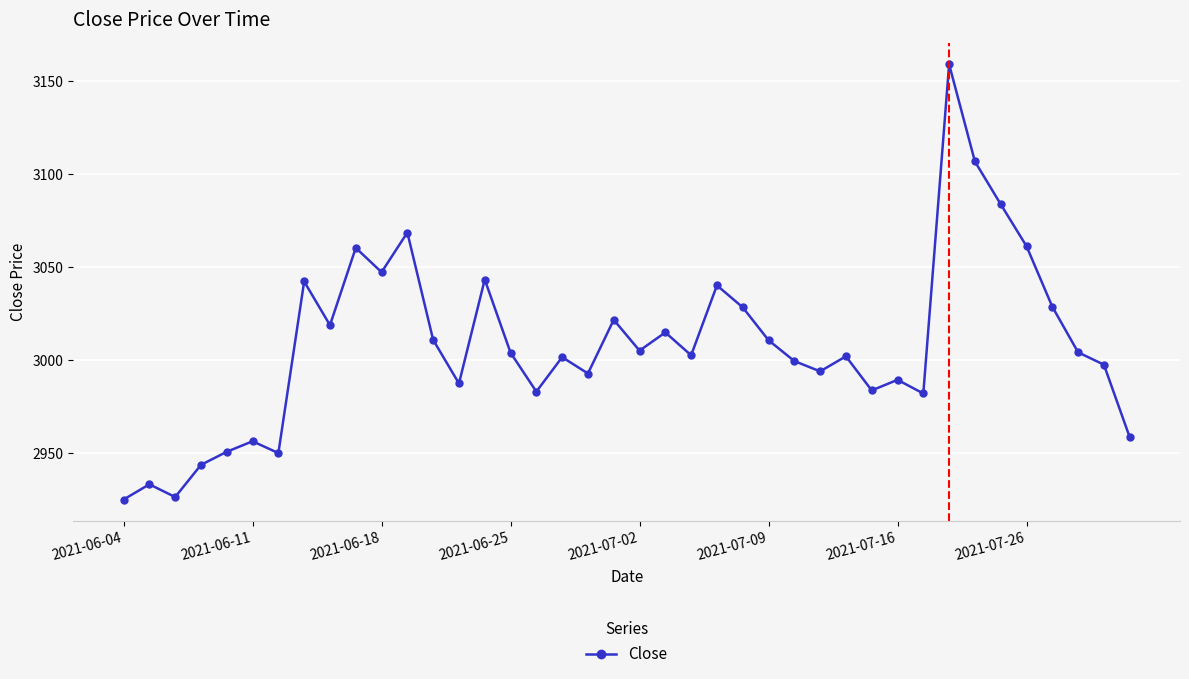

What is the value of the 30th point from the left?

2983.6